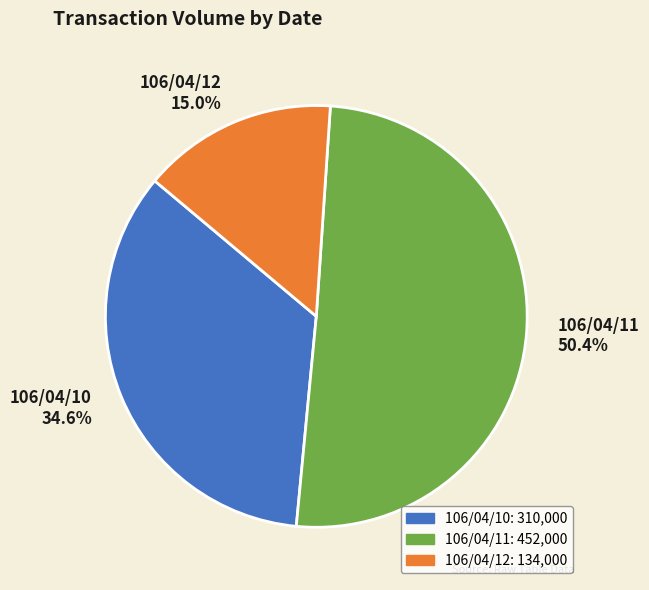

How many segments does this pie chart have?

3